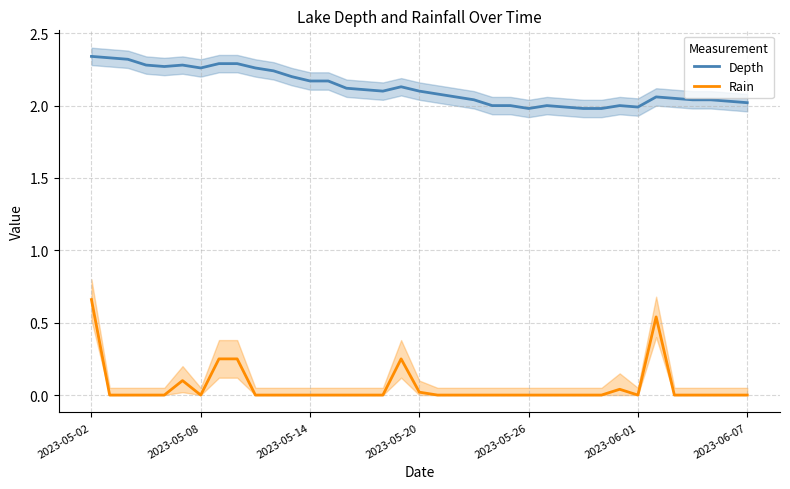

How many interior local valleys does the Rain series have?

2